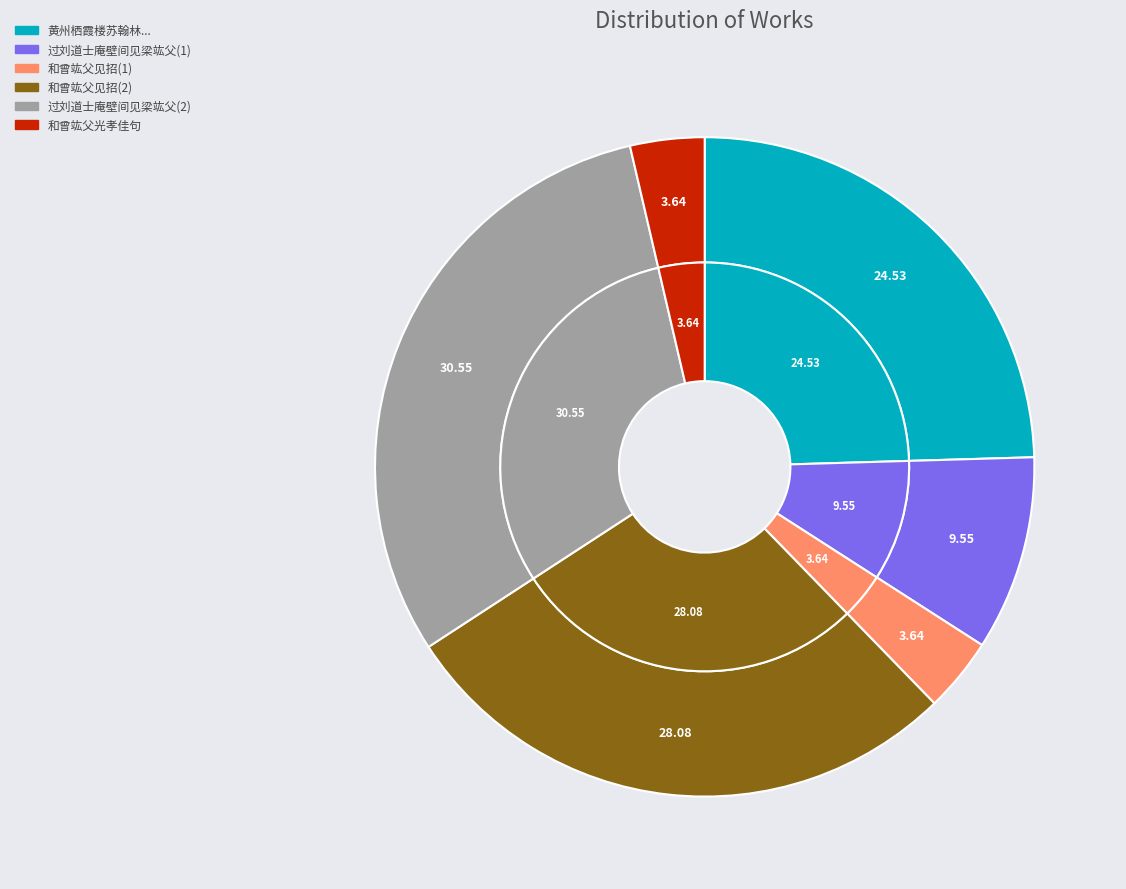

Does any single category account for the majority?

No